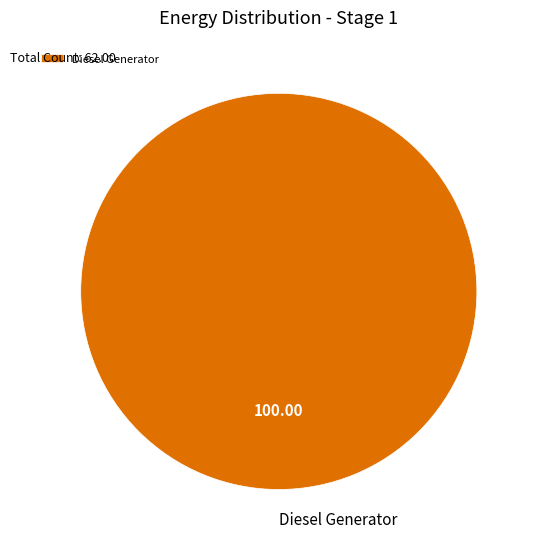

Rank the categories by value from lowest to highest.

Diesel Generator